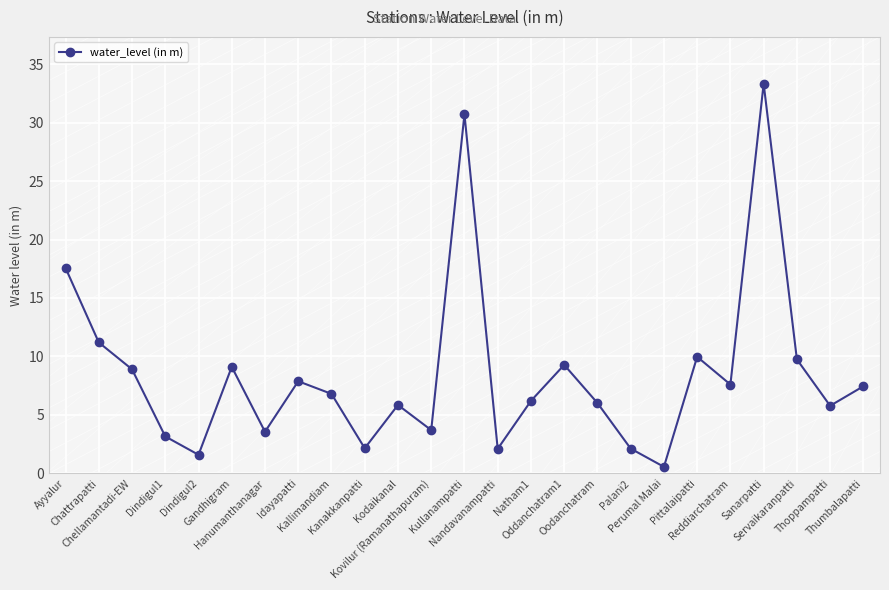

What is the change in value from Dindigul2 to Servaikaranpatti?

+8.2